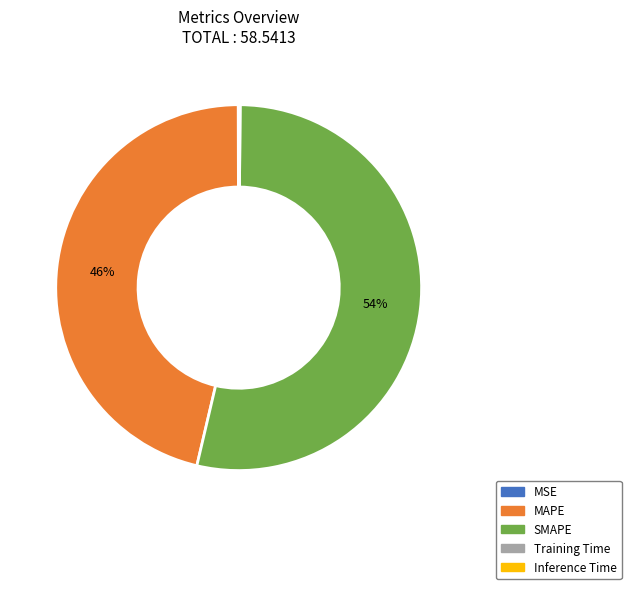

To the nearest percent, what is the average slice percentage?

20%